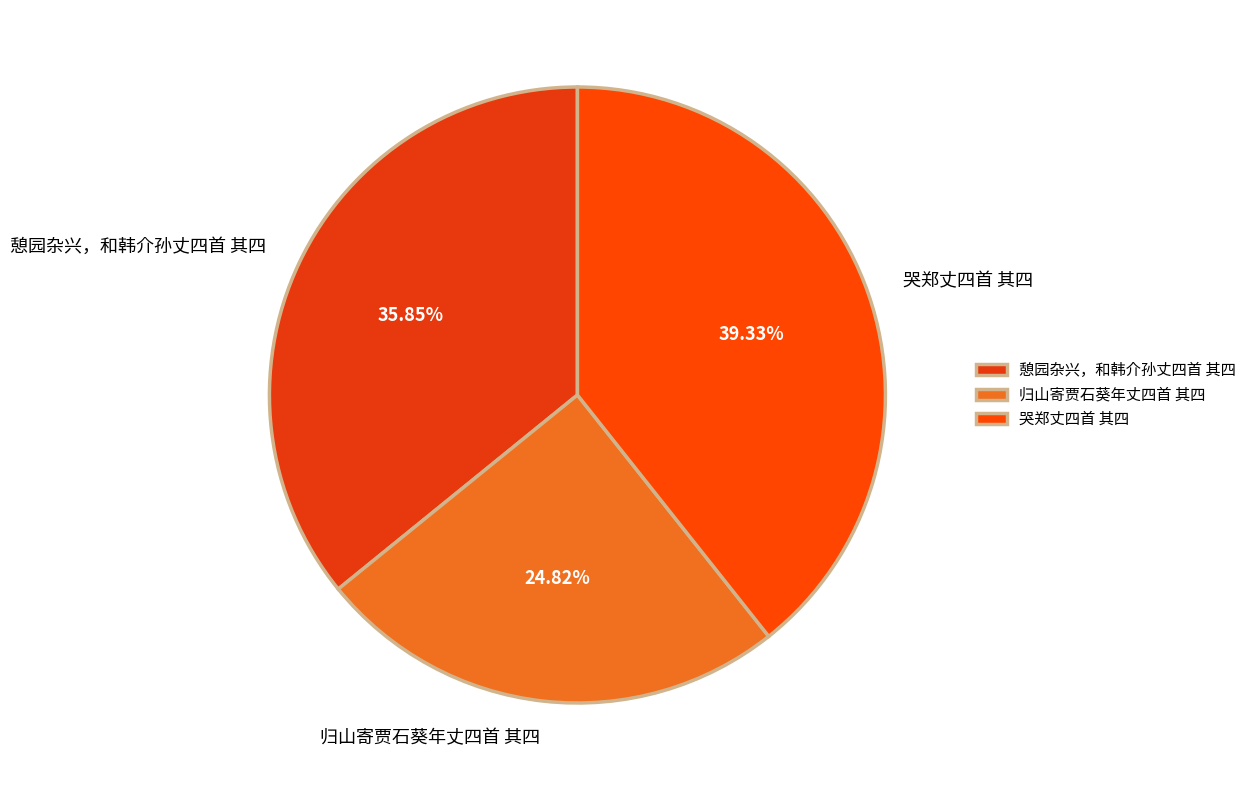

True or false: 哭郑丈四首 其四 accounts for 27% of the total.

False